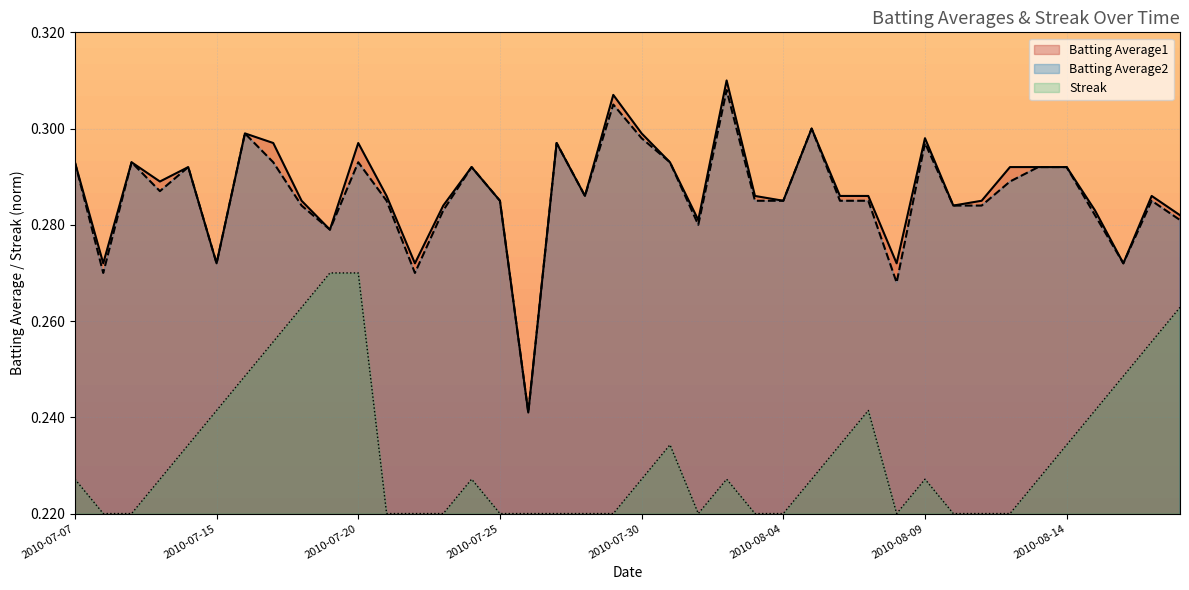

True or false: Batting Average2 has a value of 0.4 at 2010-08-15.

False